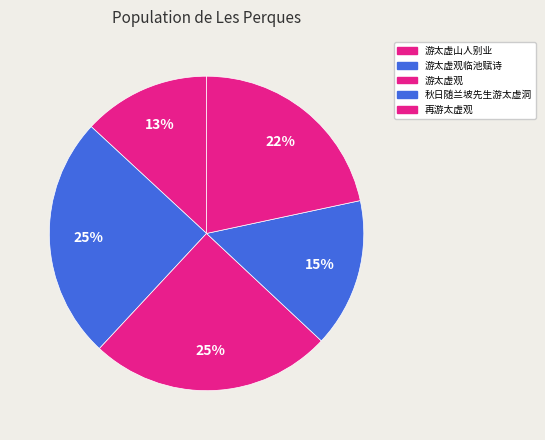

Is it true that 秋日随兰坡先生游太虚洞 is 15% of the pie?

True